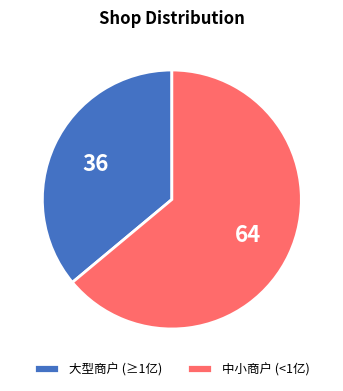

How many segments does this pie chart have?

2